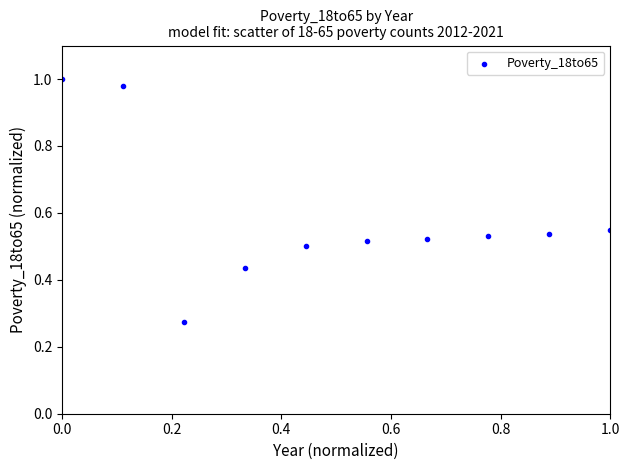

What is the average Y value?

0.6